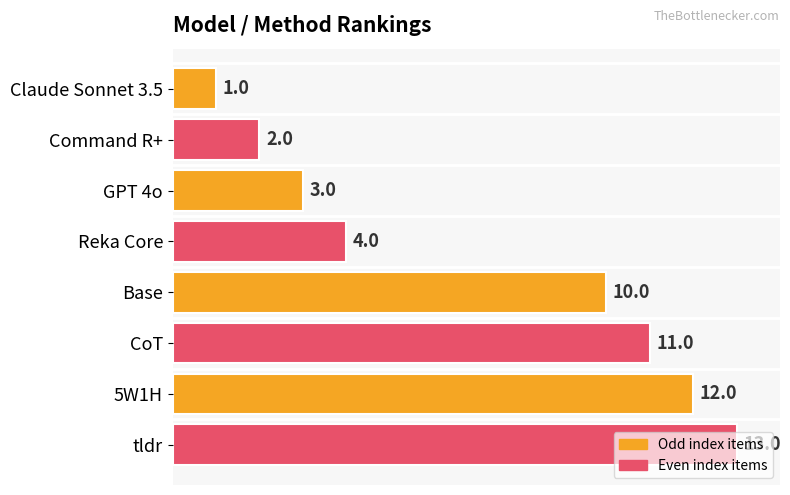

List the labels in order of value, smallest first.

Claude Sonnet 3.5, Command R+, GPT 4o, Reka Core, Base, CoT, 5W1H, tldr